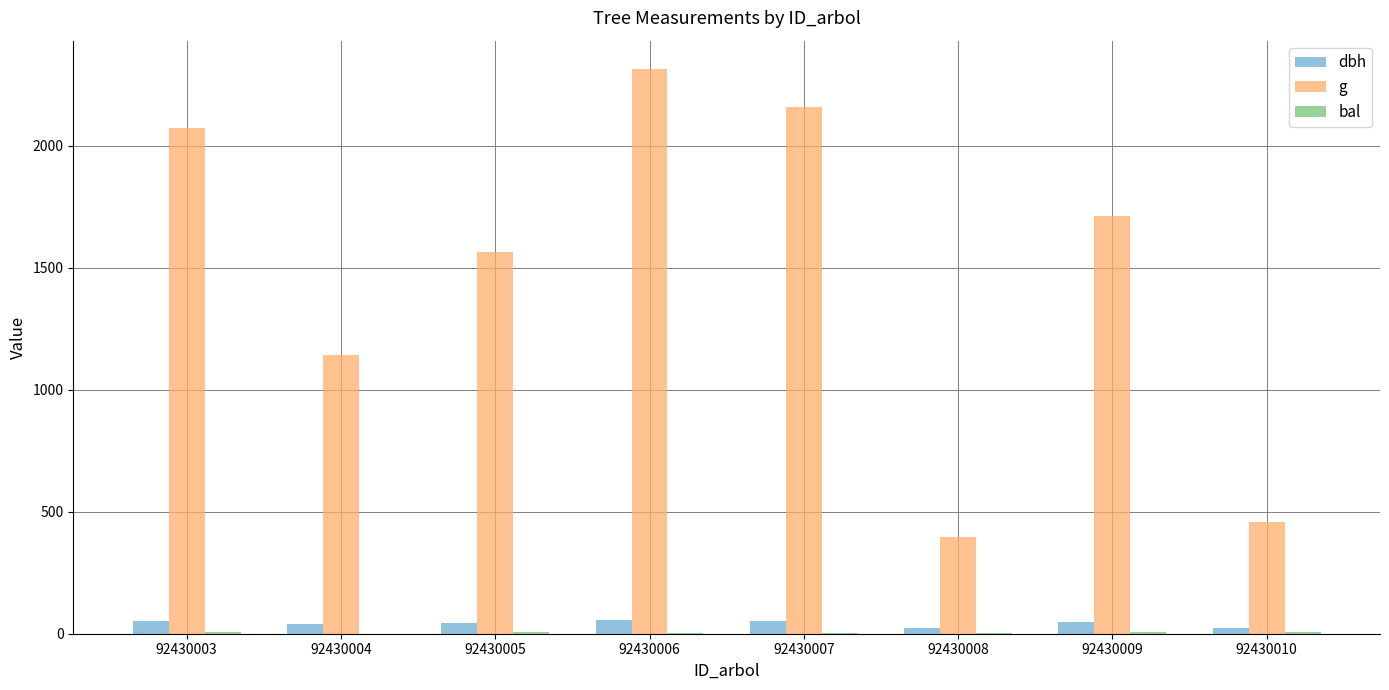

At which category is the sum across all series the highest?

92430006